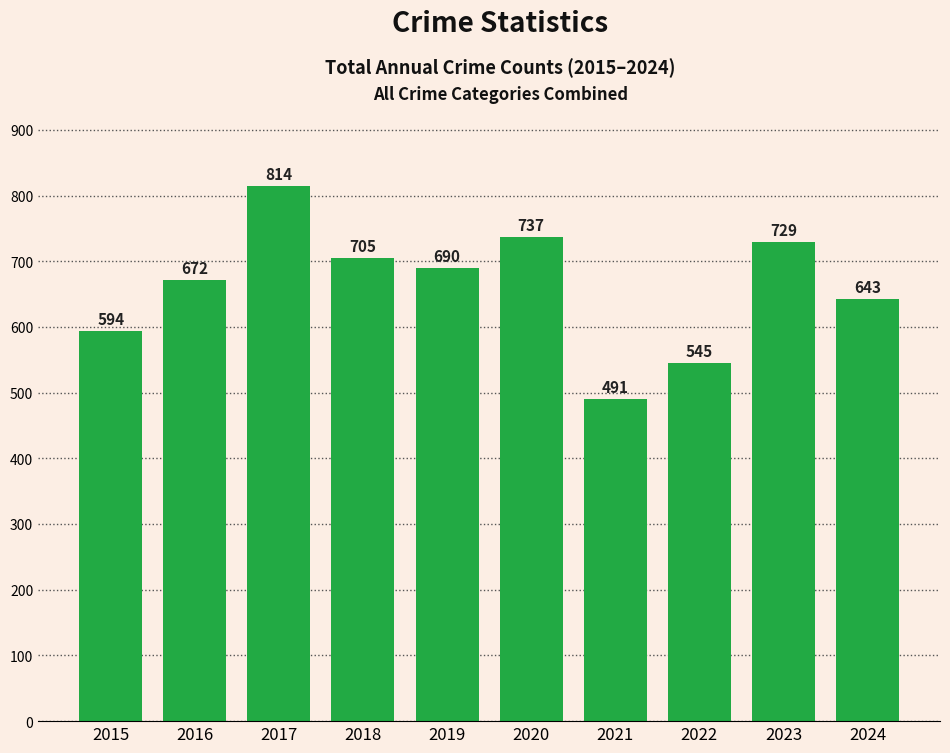

At which category does the chart reach its peak across all series?

2017